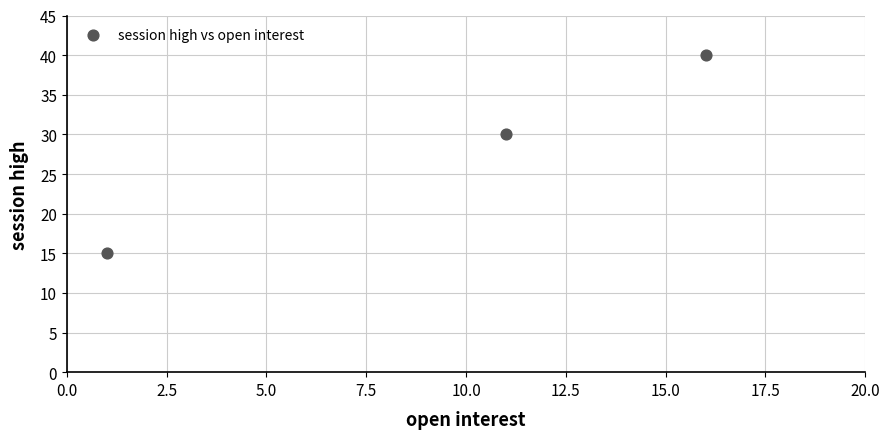

What is the range of X values (max minus min)?

15